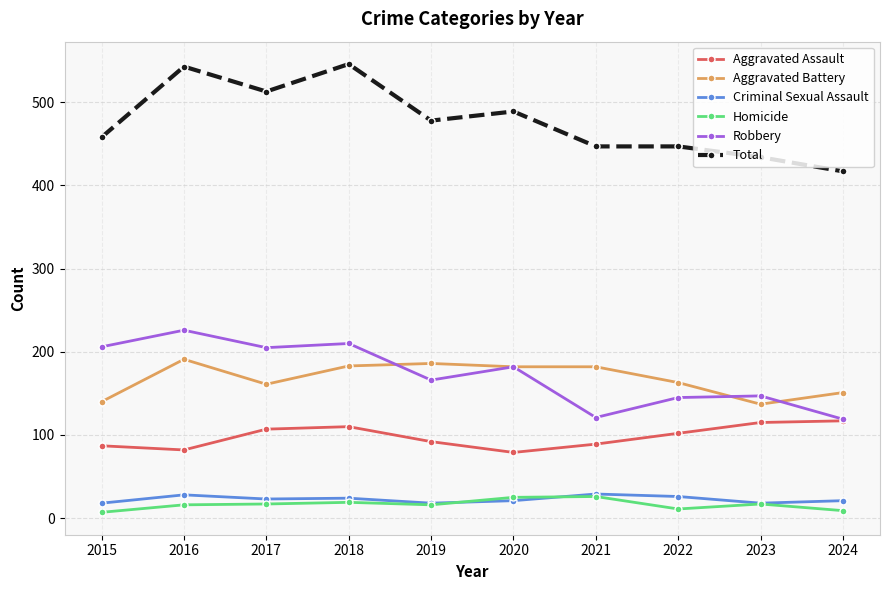

At which label is Robbery closest to 172?

2019